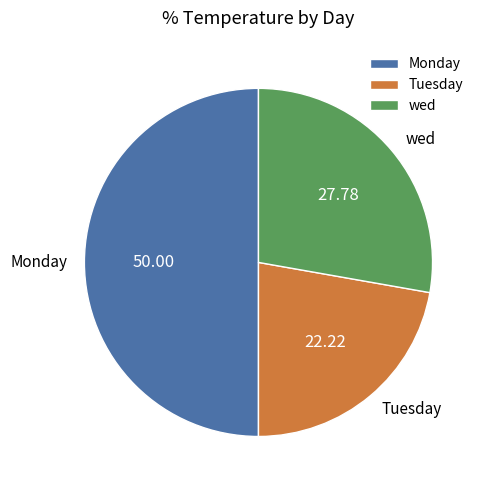

Do Tuesday and Monday together represent more than half of the pie?

Yes